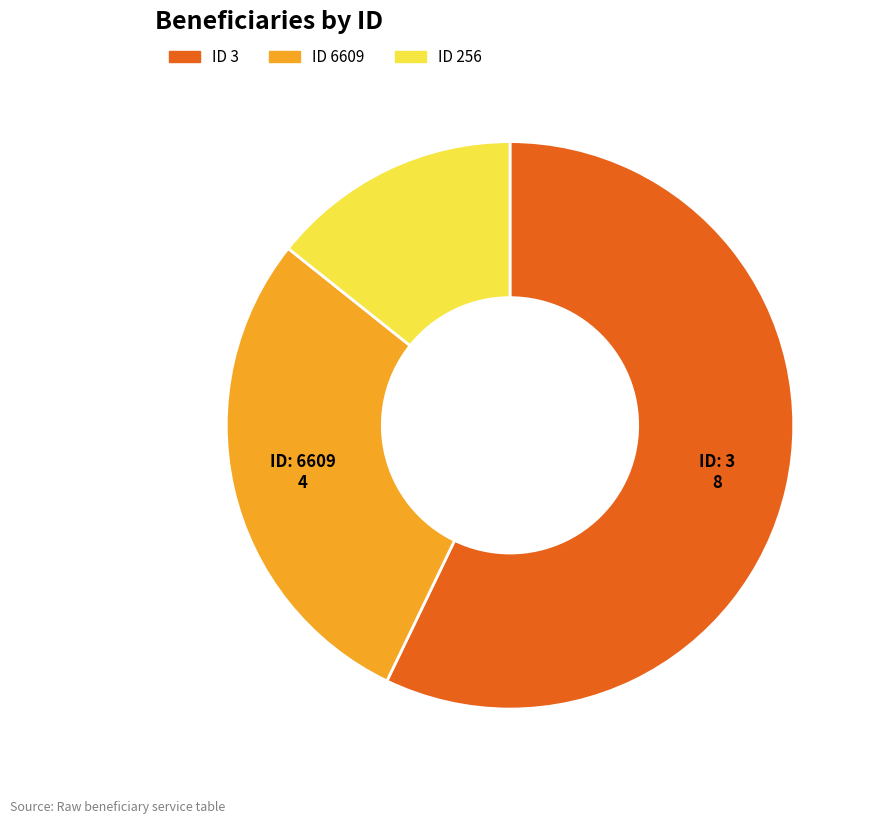

Between ID 256 and ID 6609, which is larger?

ID 6609